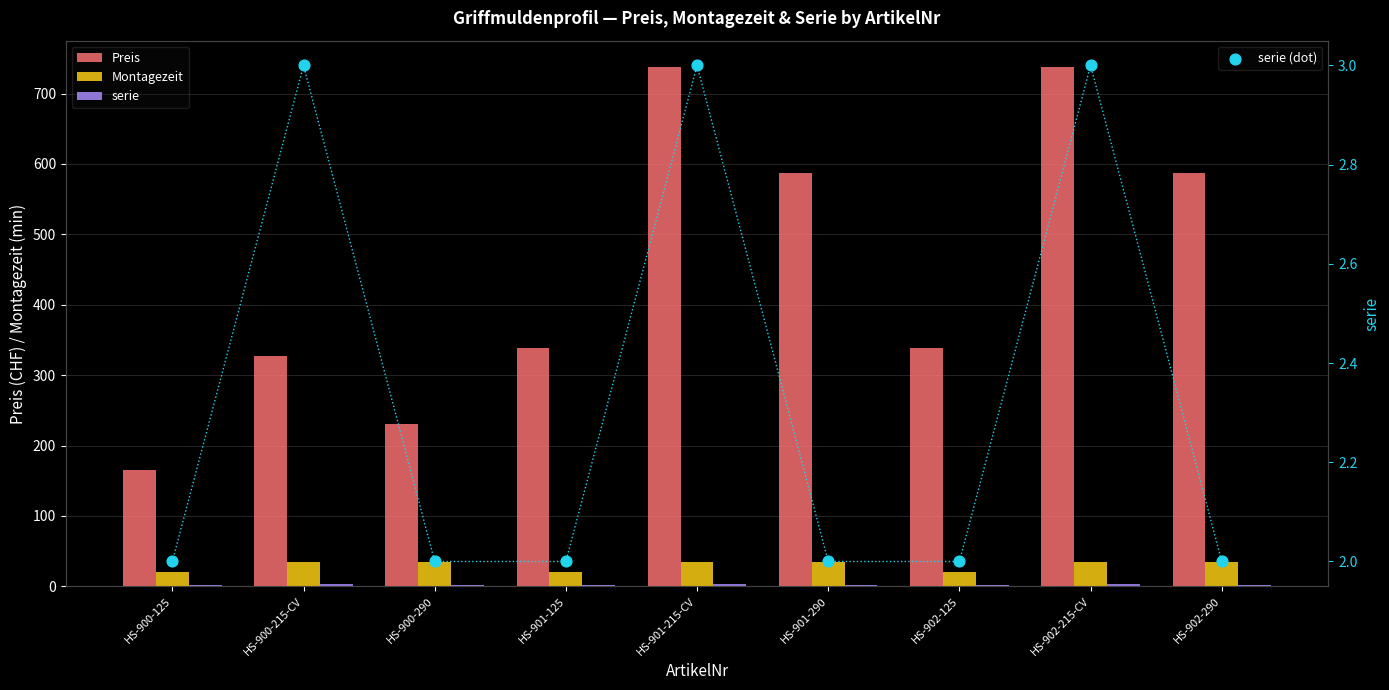

Which series reaches the maximum Y coordinate?

Preis